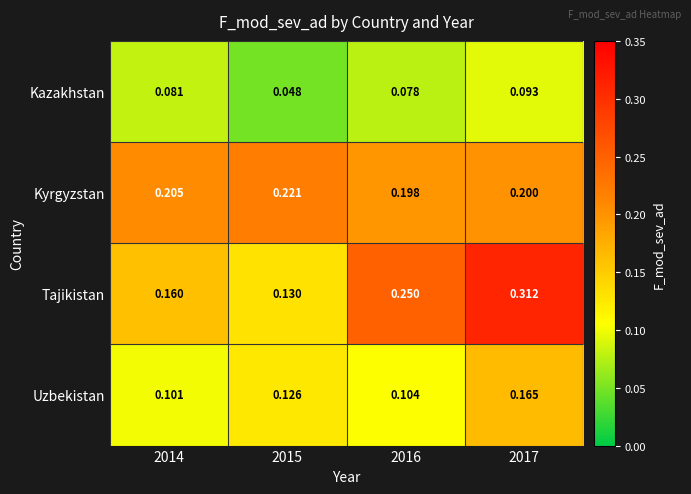

Between 2014 and 2016, which series saw the biggest shift?

Tajikistan